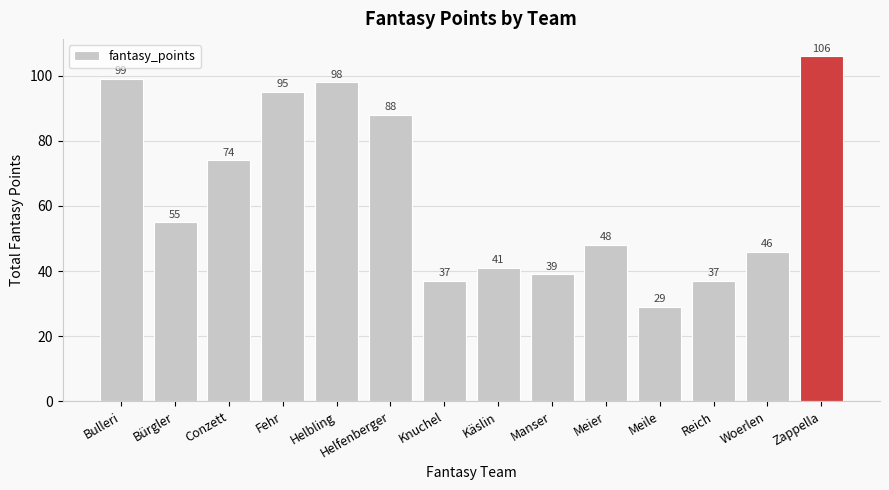

What is the difference between the second highest and second lowest values?

62